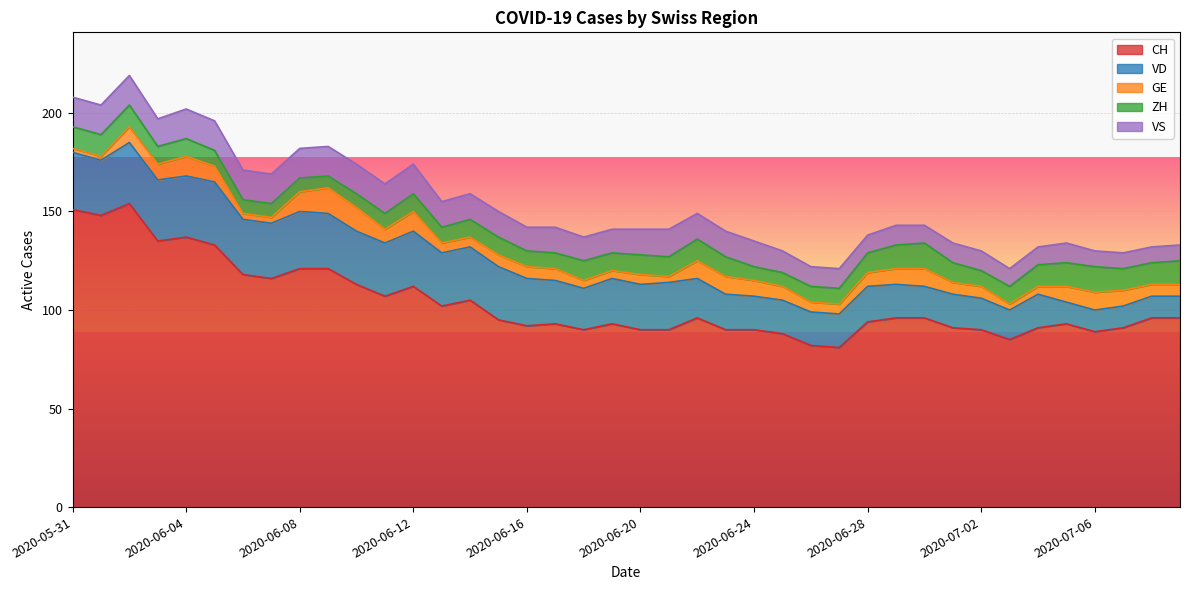

Which series changed the most between 2020-06-20 and 2020-07-03?

VD